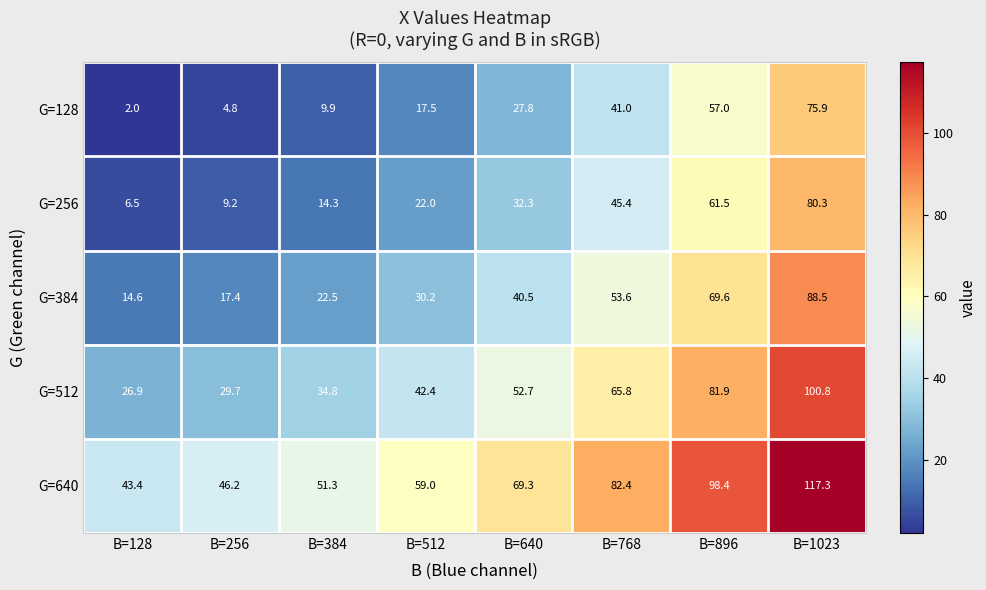

At which label is G=640 closest to 80?

B=768